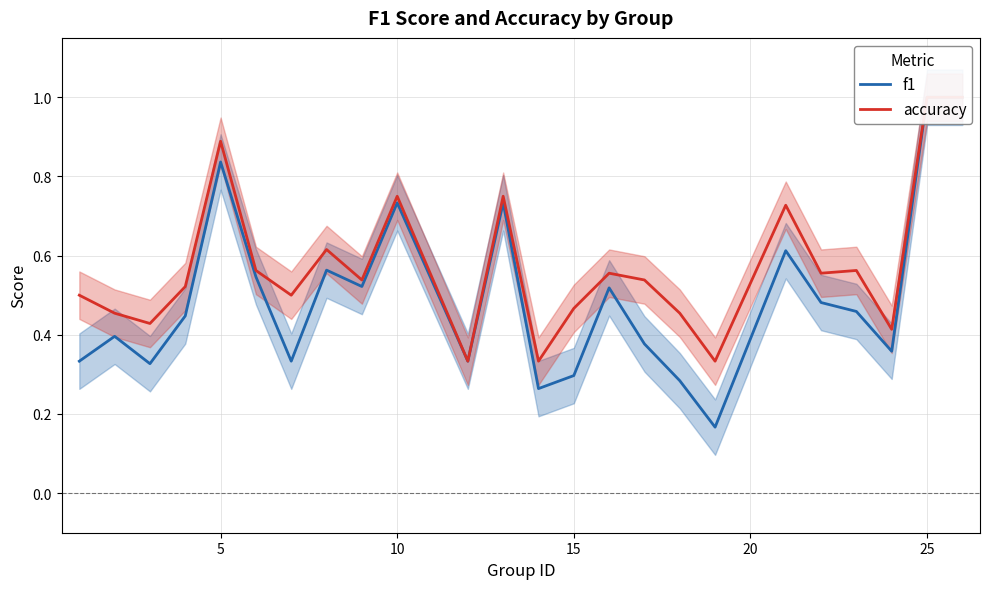

True or false: f1 and accuracy intersect in this chart.

False